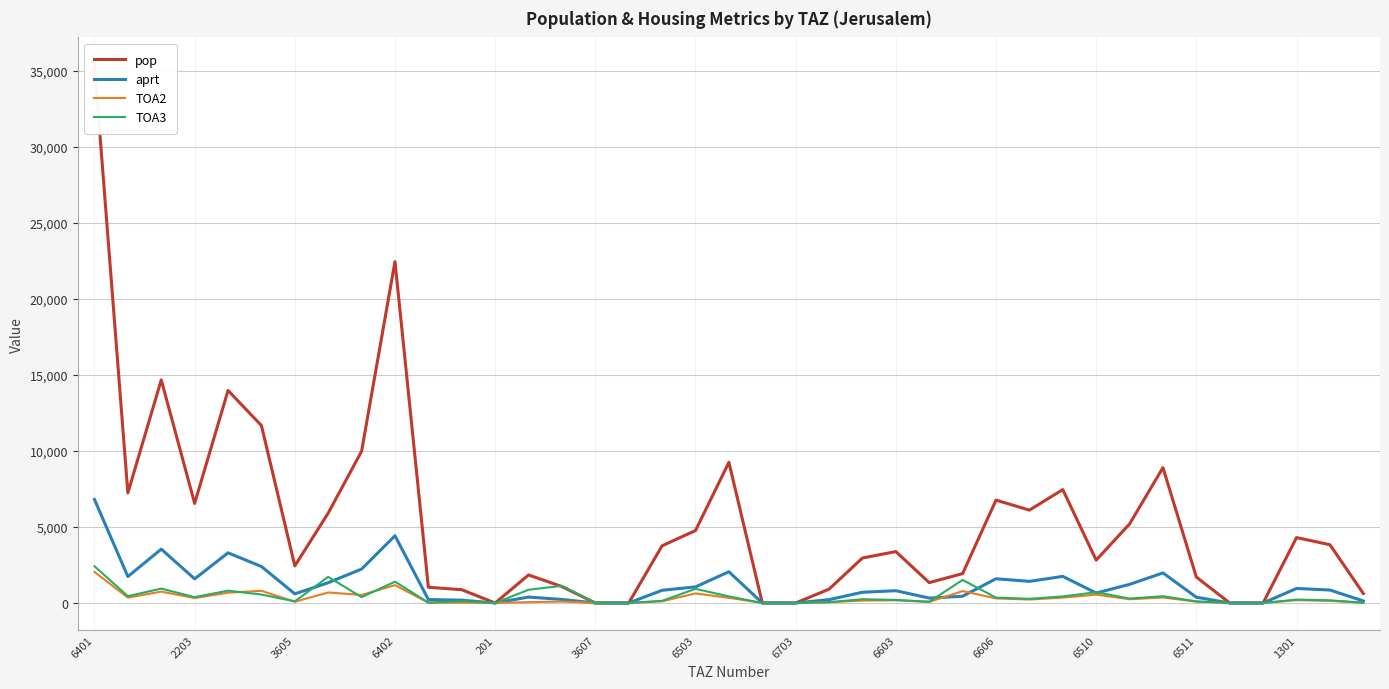

What is the label of the 18th point from the left?

17